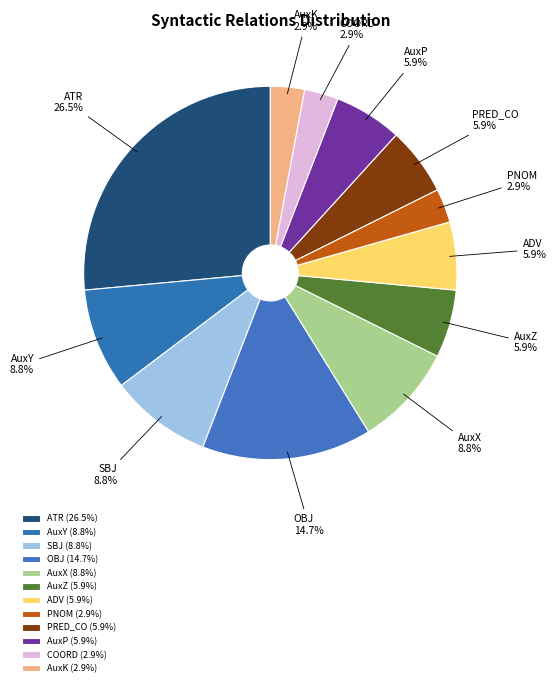

Do ATR and AuxX together represent more than half of the pie?

No